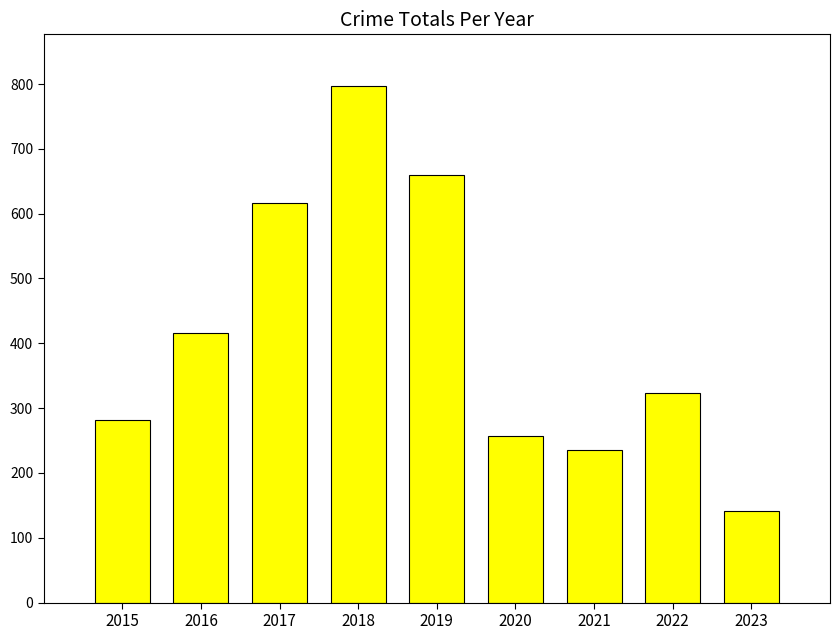

Read the value at 2018, to the nearest 50.

800